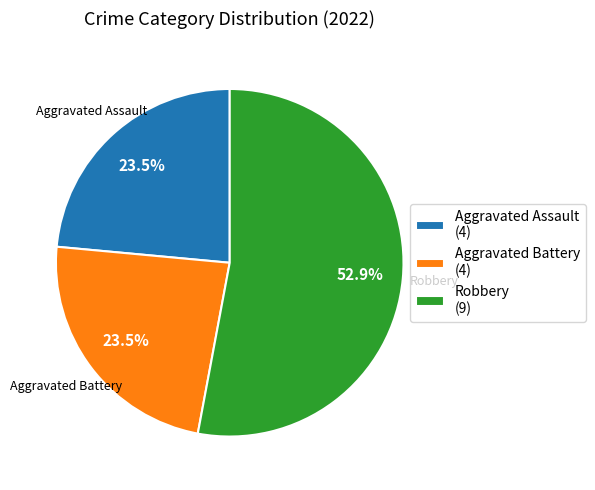

Count the number of slices in the pie.

3